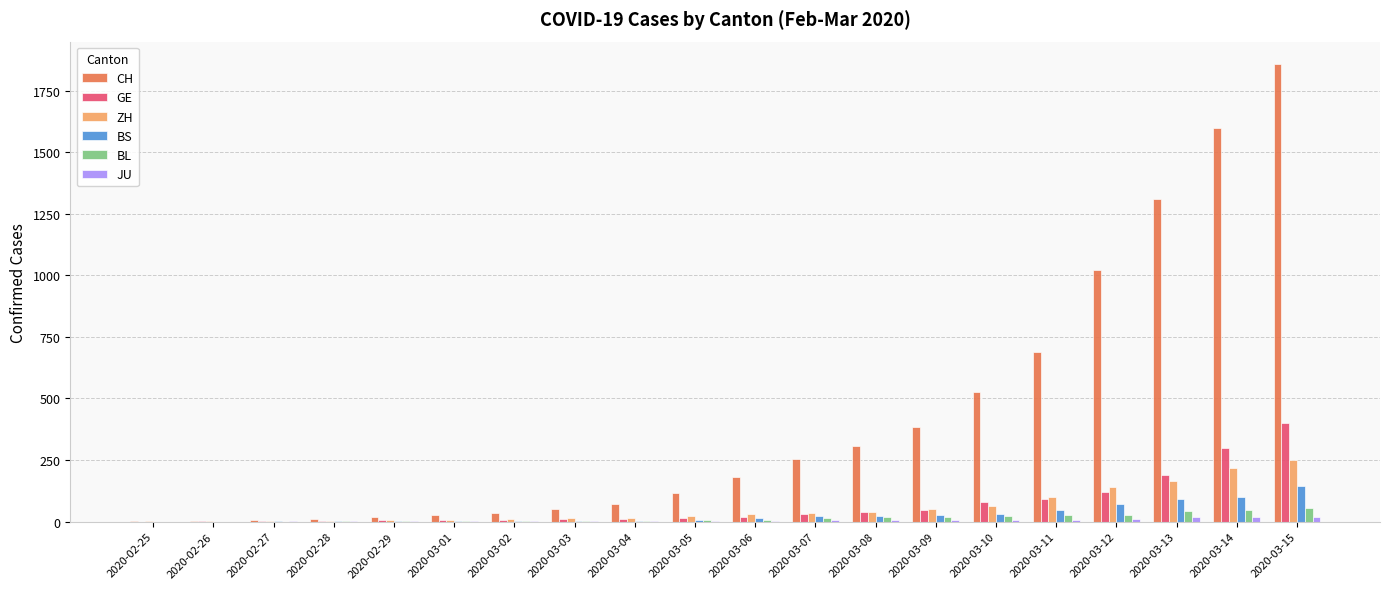

What is the sum of all GE values?

1369